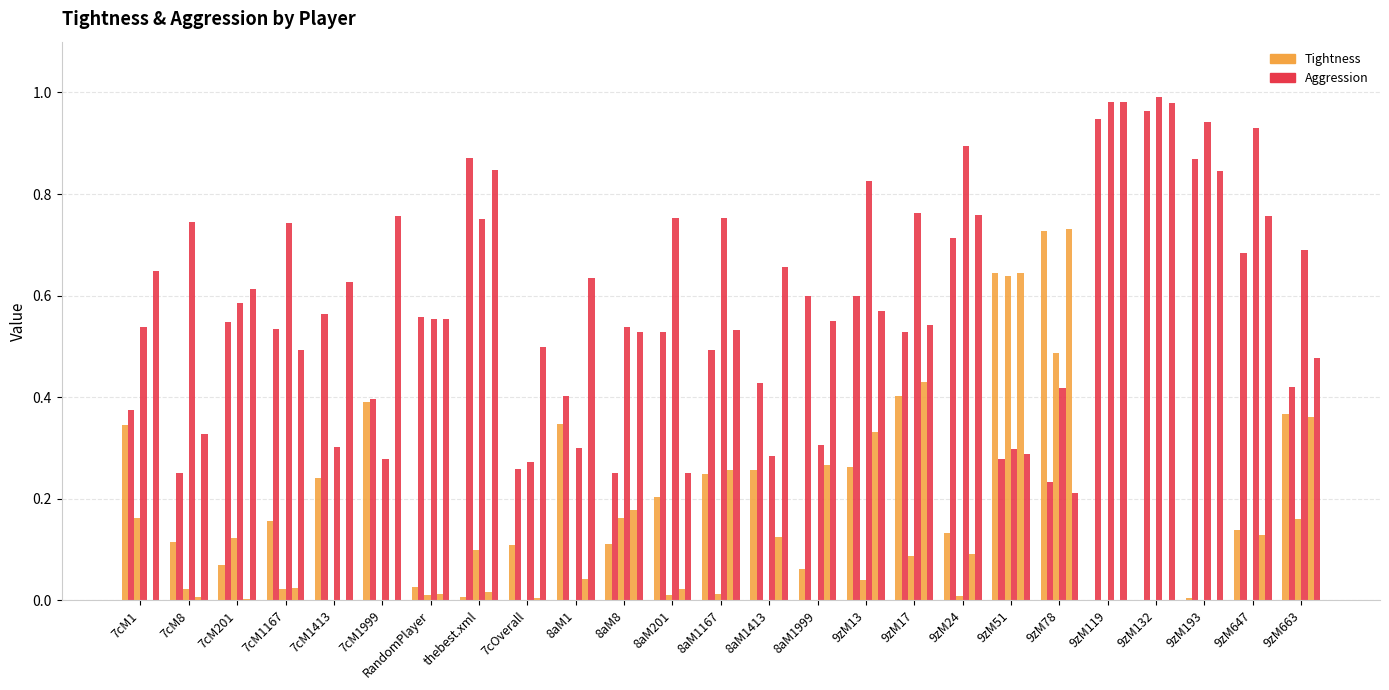

How many groups of bars are there?

25